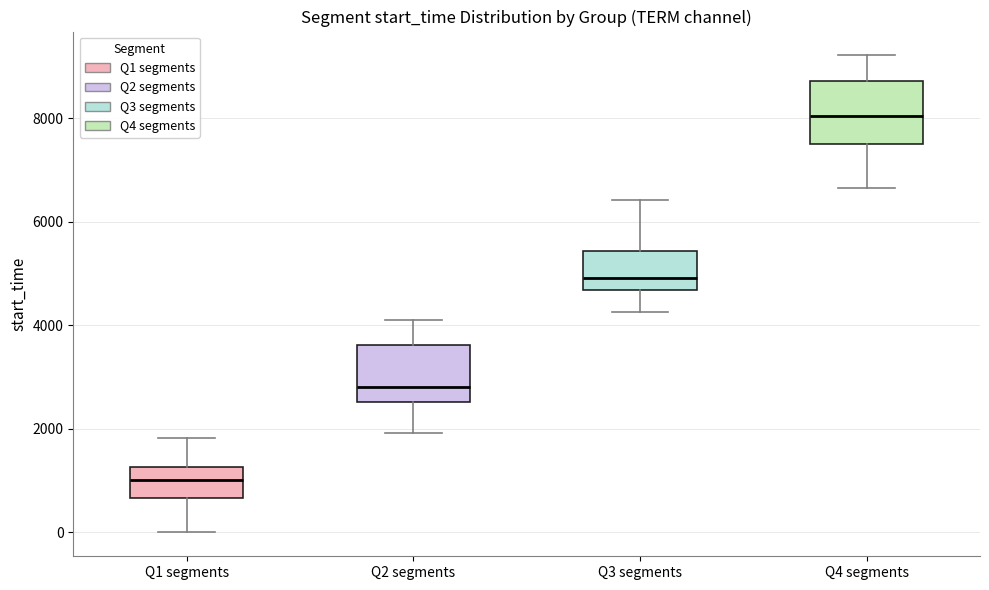

Which box has the highest median line?

Q4 segments